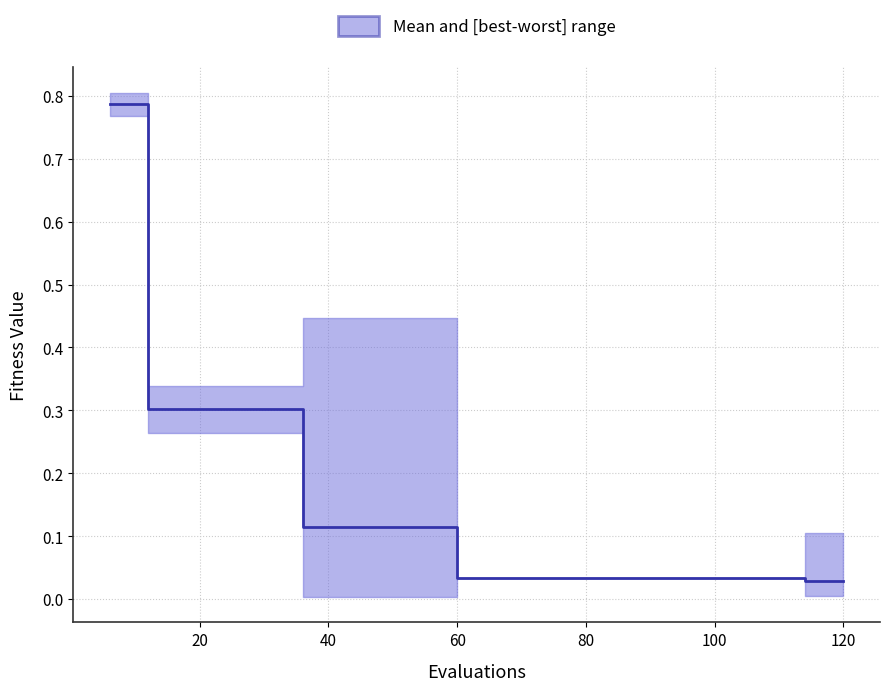

True or false: best has more than 1 points higher than both neighbors.

False